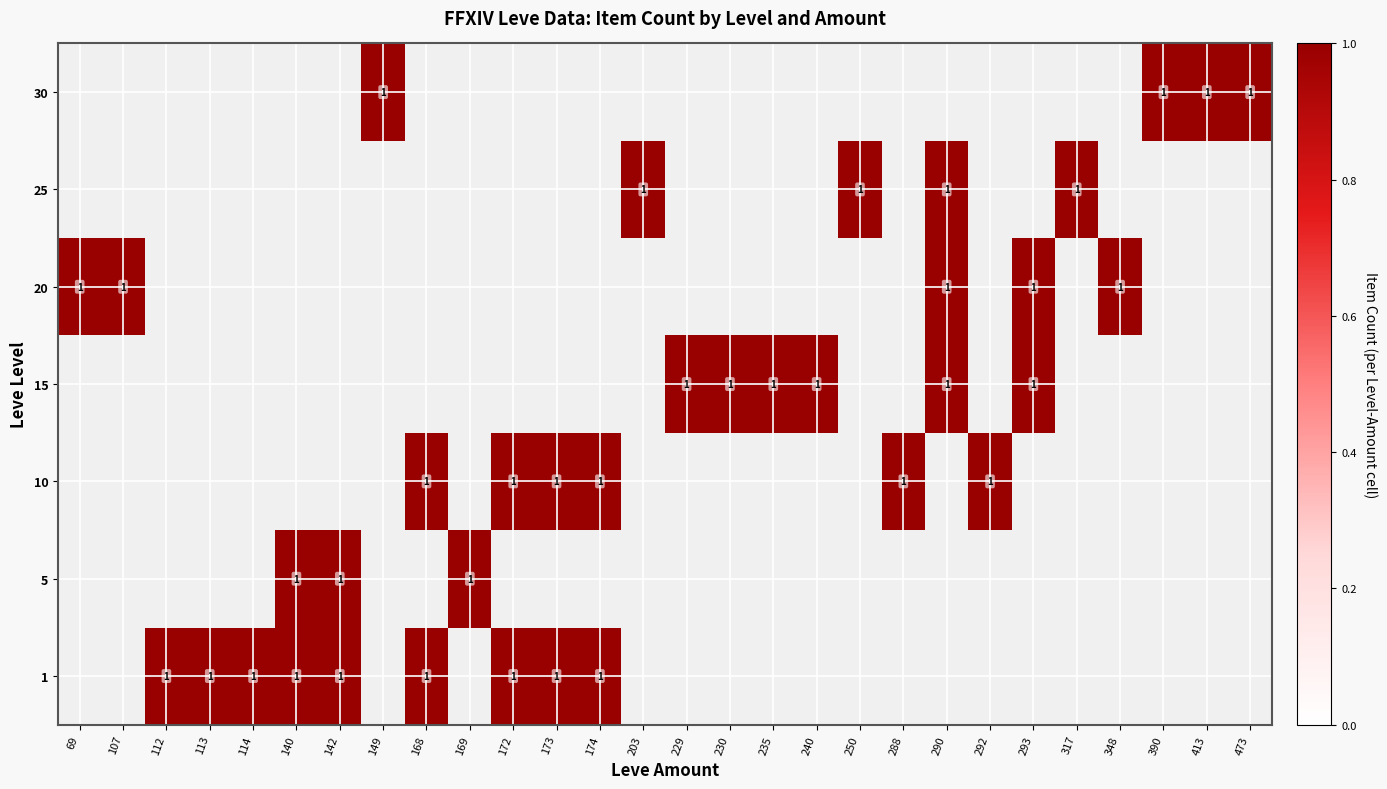

What is the maximum value shown in the chart?

1.0